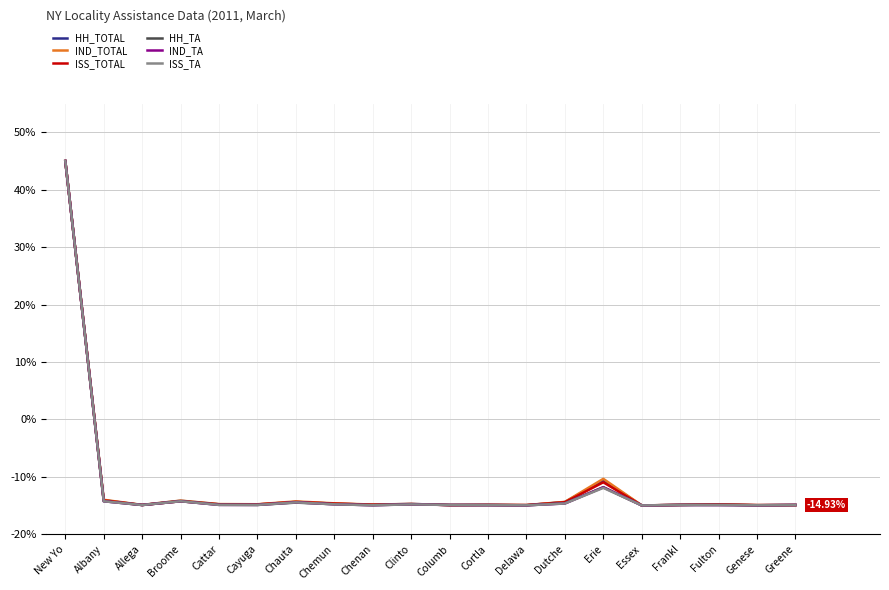

Where is HH_TOTAL nearest to the value 15?

Erie